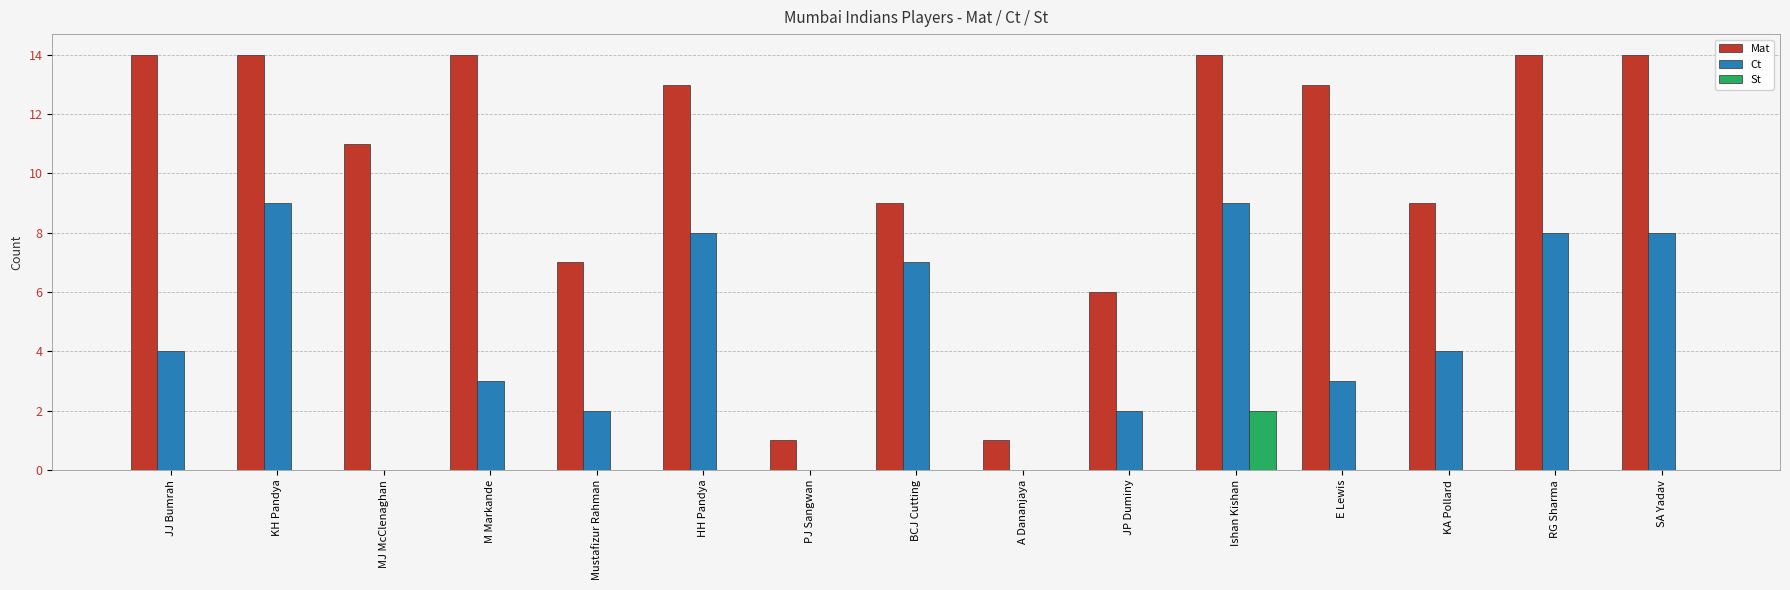

What is the sum of all Mat values?

154